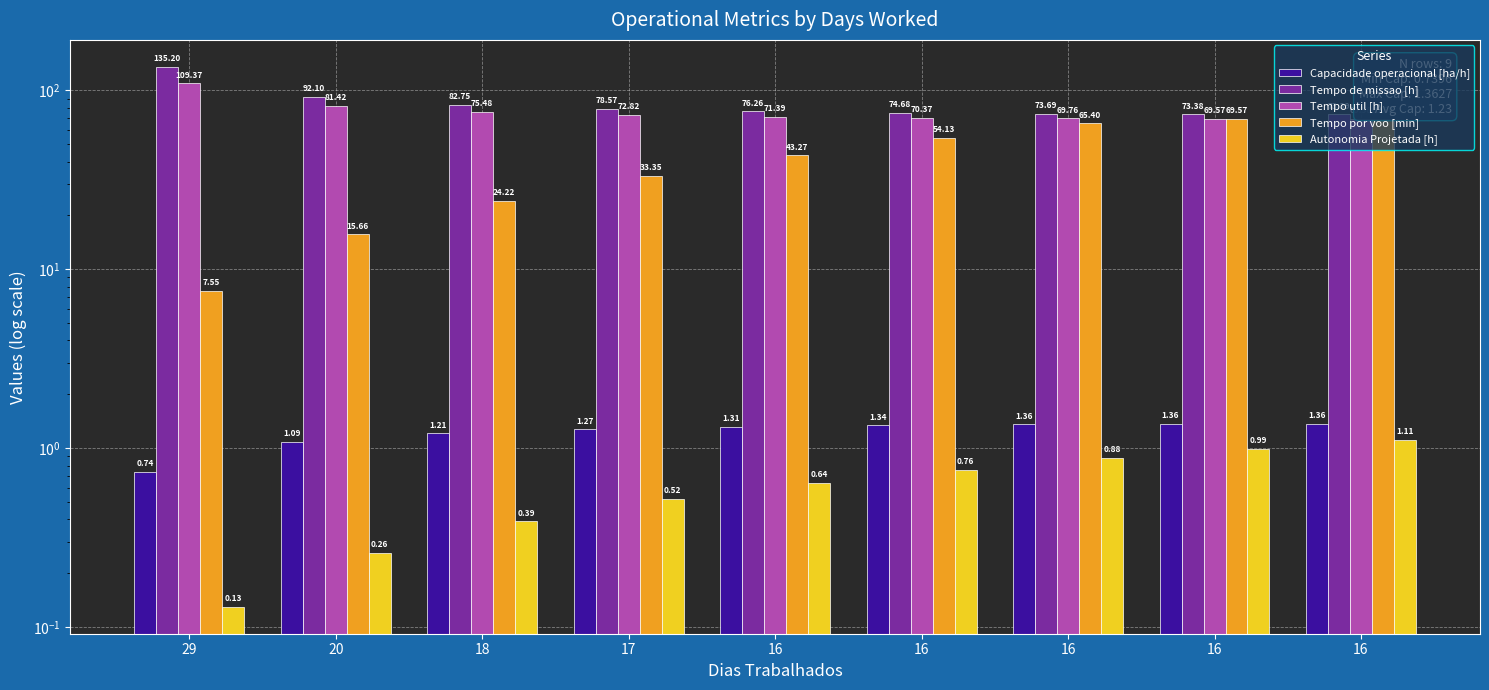

What is the difference between the maximum and minimum values in the Tempo de missao [h] series?

61.8